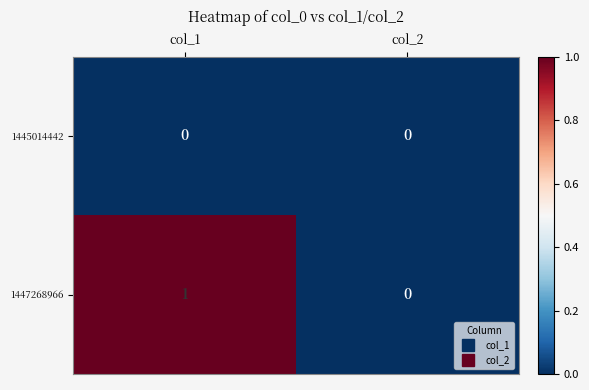

The value of 1445014442 at col_2 is 0. True or false?

True